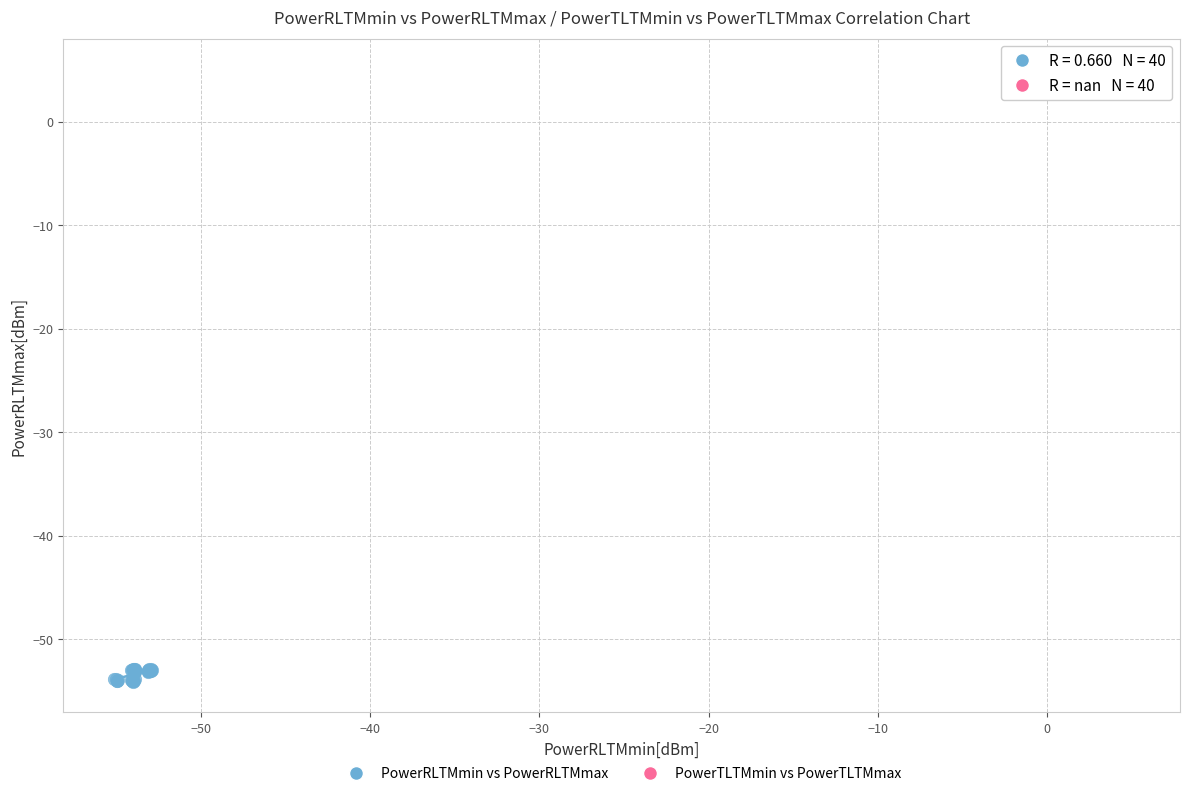

What are all the series names shown in the legend?

PowerRLTMmin vs PowerRLTMmax, PowerTLTMmin vs PowerTLTMmax